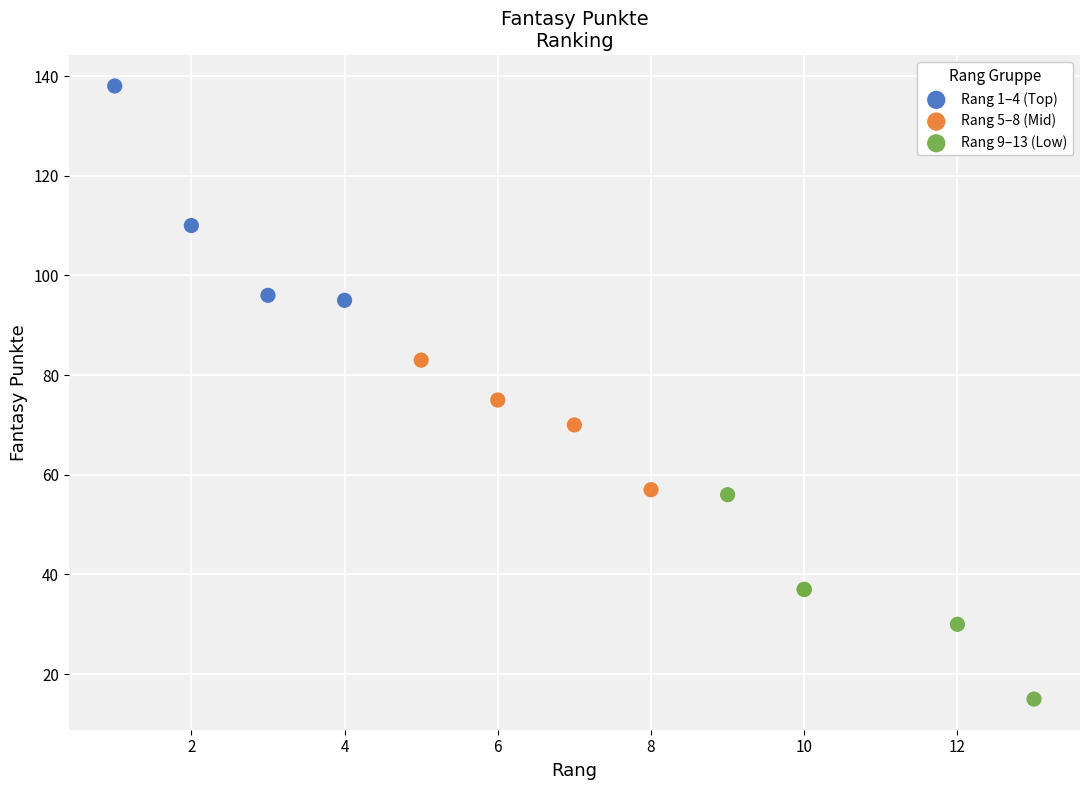

Which series reaches the maximum Y coordinate?

Rang 1–4 (Top)